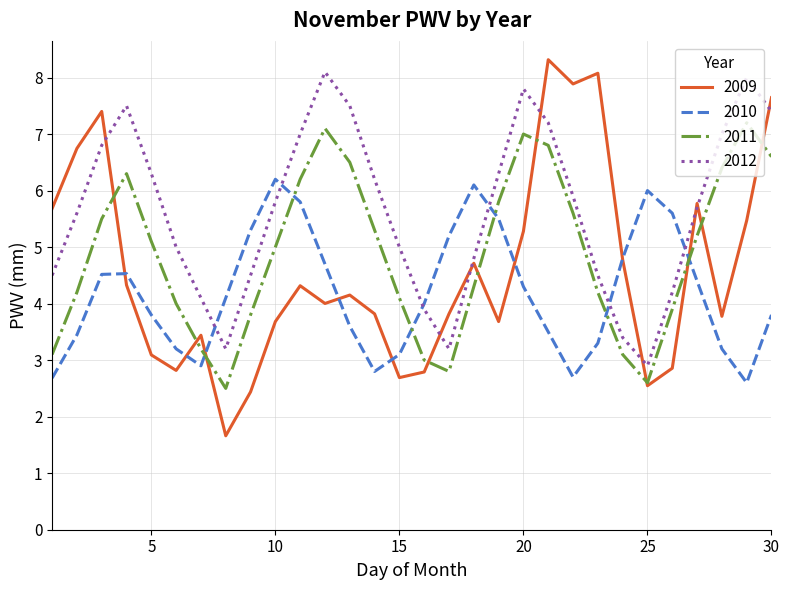

Does the chart have visible grid lines?

Yes